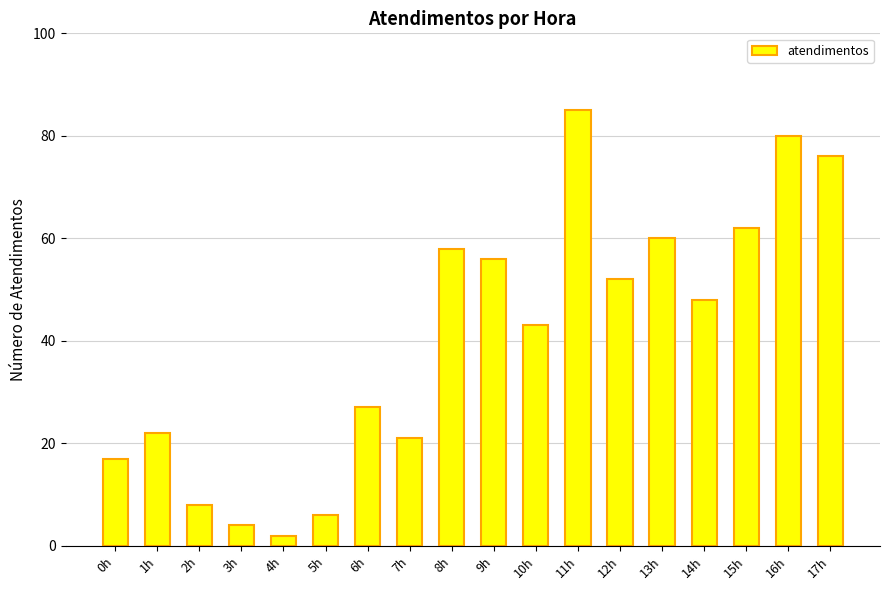

What is the sum of all values?

727